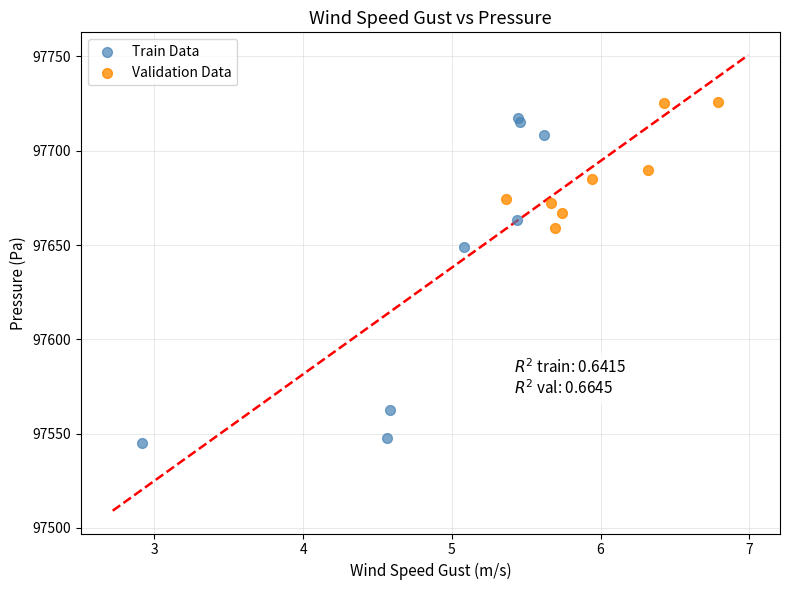

Which series contains the highest Y value?

Validation Data